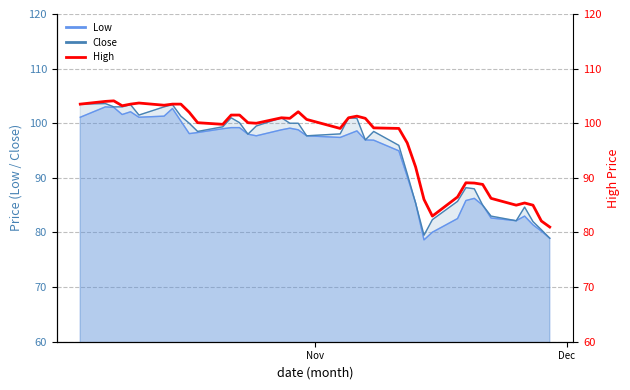

Count the number of values greater than 100.

21